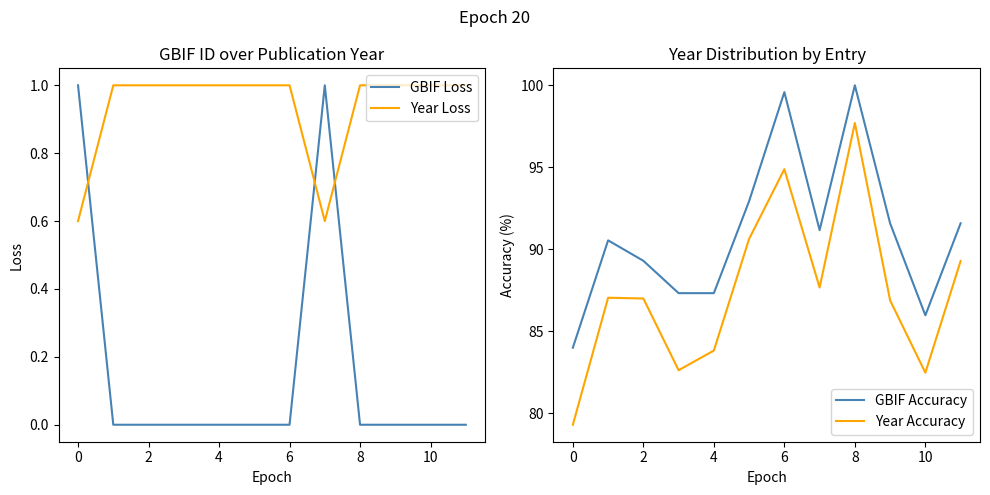

At how many categories does at least one series exceed 27?

12